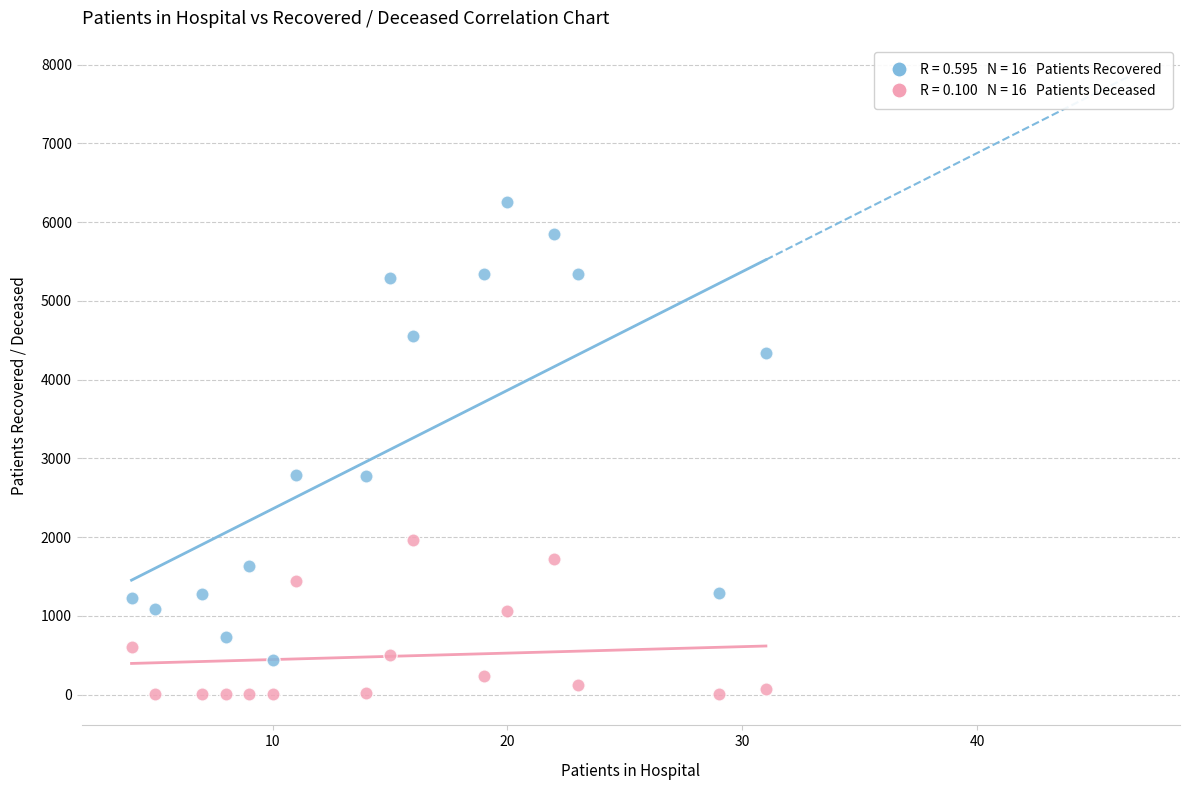

Across all data points, what is the range of Y values (max minus min)?

6253